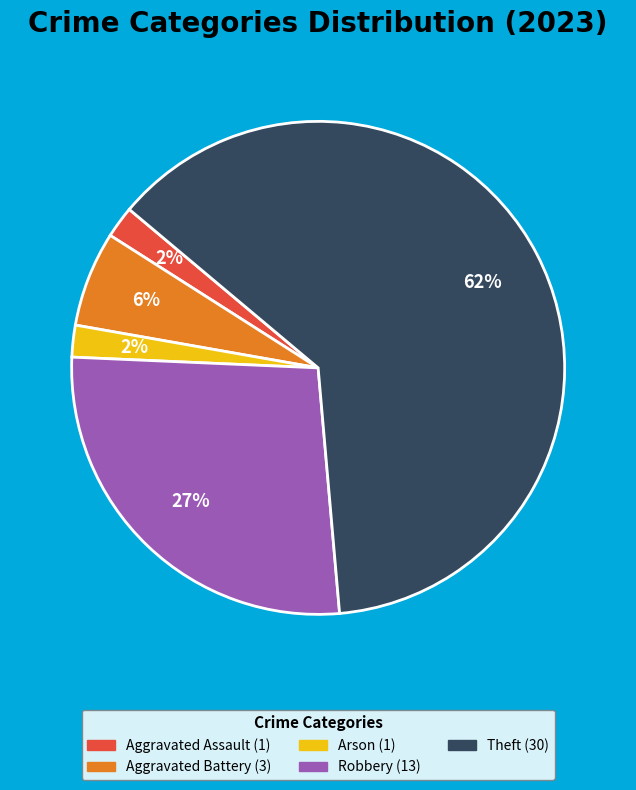

How many slices are in this pie chart?

5